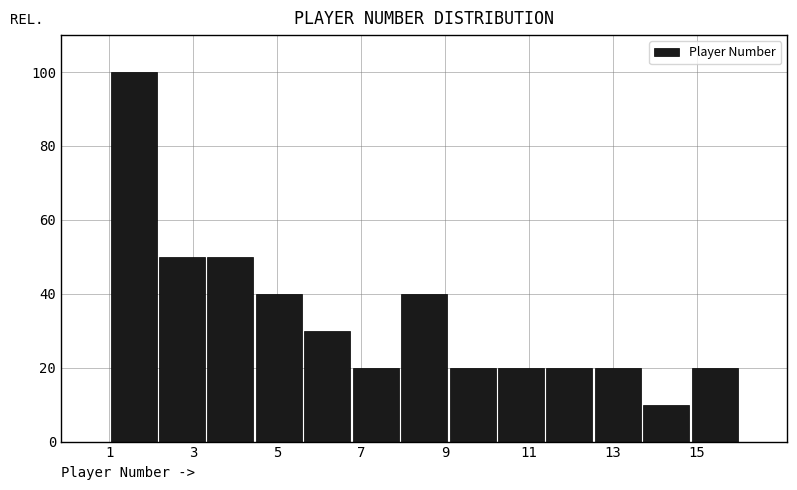

Over which range of the x-axis is the bar tallest?

1.0 to 2.2